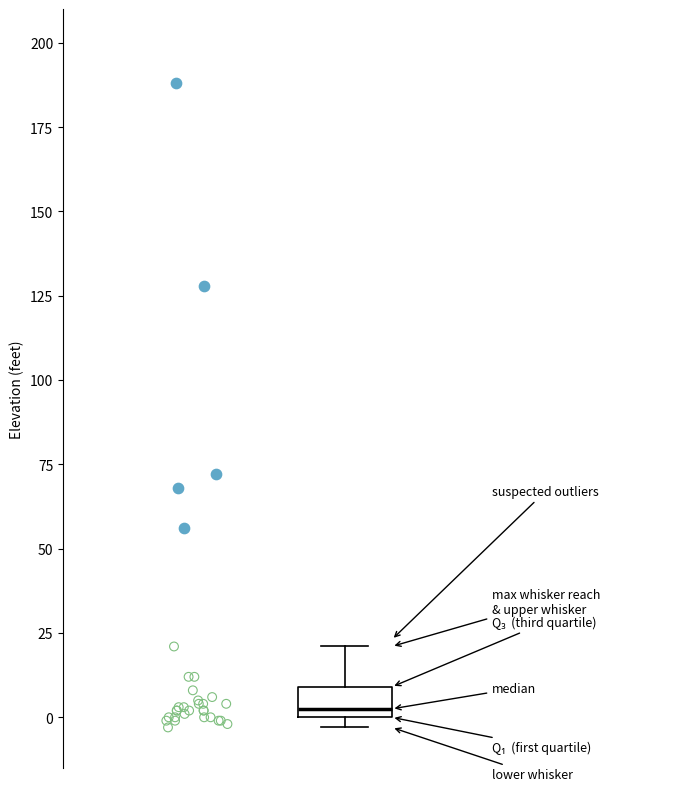

Transcribe this box plot: give where the median line is, the range the box spans, and where the two whiskers end, as read against the y-axis. The values are not printed on the chart, so give them approximately, as read against the axis.

median 5, box 0 to 10, whiskers -5 to 20